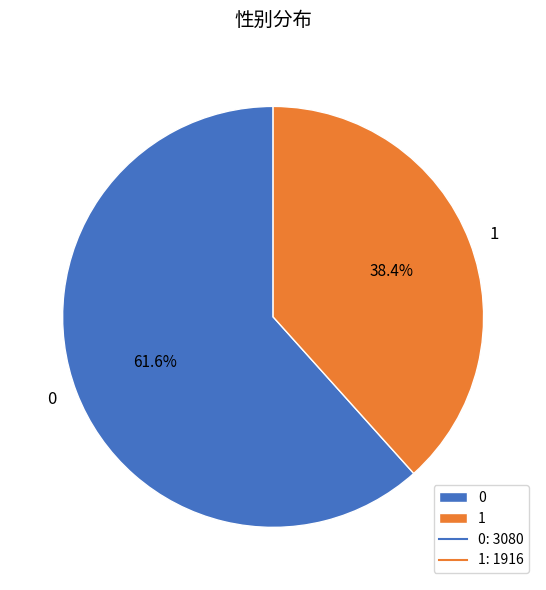

How many slices are in this pie chart?

2